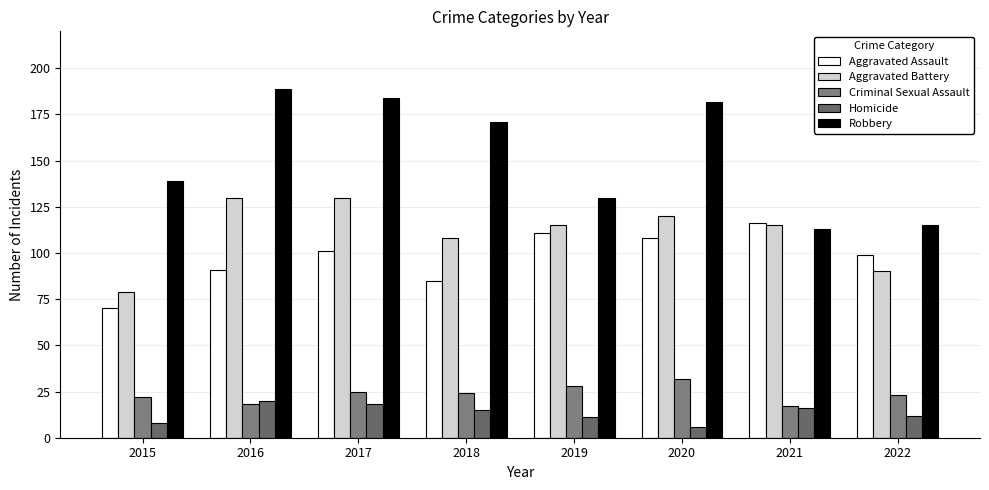

Reading left to right, what are all the values shown in this chart?

Aggravated Assault: 2015=70	2016=91	2017=101	2018=85	2019=111	2020=108	2021=116	2022=99
Aggravated Battery: 2015=79	2016=130	2017=130	2018=108	2019=115	2020=120	2021=115	2022=90
Criminal Sexual Assault: 2015=22	2016=18	2017=25	2018=24	2019=28	2020=32	2021=17	2022=23
Homicide: 2015=8	2016=20	2017=18	2018=15	2019=11	2020=6	2021=16	2022=12
Robbery: 2015=139	2016=189	2017=184	2018=171	2019=130	2020=182	2021=113	2022=115